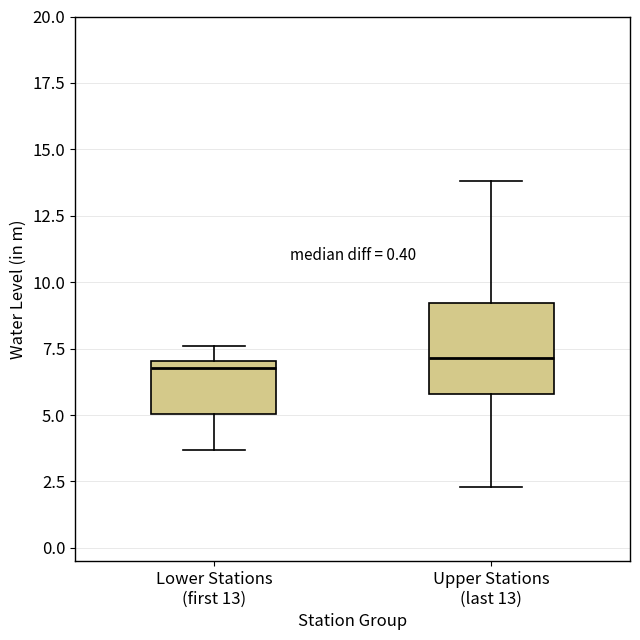

Reading left to right, transcribe this box plot: for each box, give where its median line is, the range the box spans, and where its two whiskers end, as read against the y-axis. The values are not printed on the chart, so give them approximately, as read against the axis.

Lower Stations (first 13): median 7.0 (just below the box's upper edge), box 5.0 to 7.0, whiskers 3.5 to 7.5
Upper Stations (last 13): median 7.0, box 6.0 to 9.0, whiskers 2.5 to 14.0